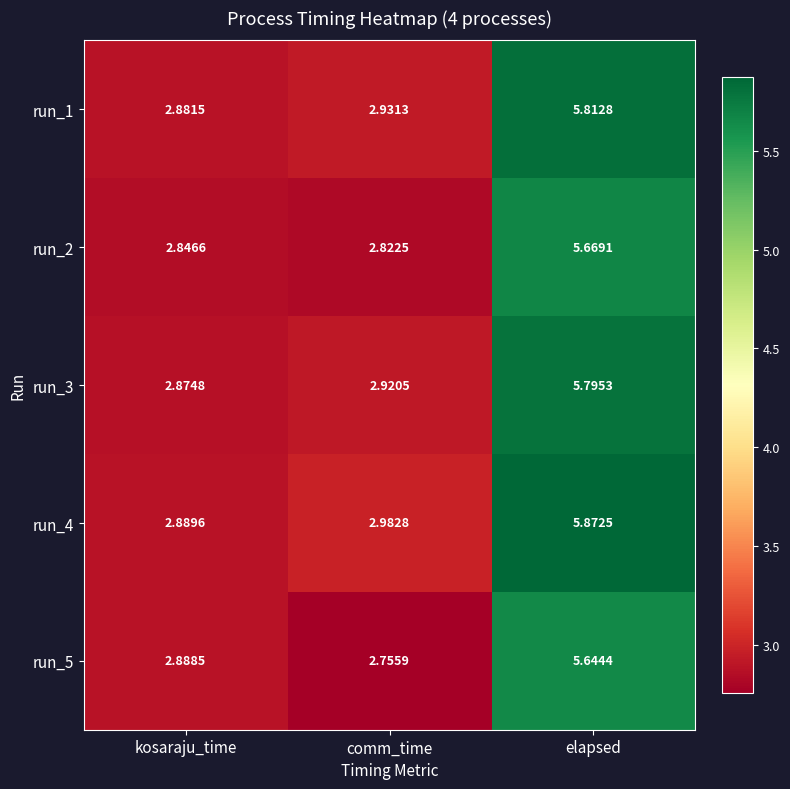

Where is run_4 nearest to the value 4?

comm_time